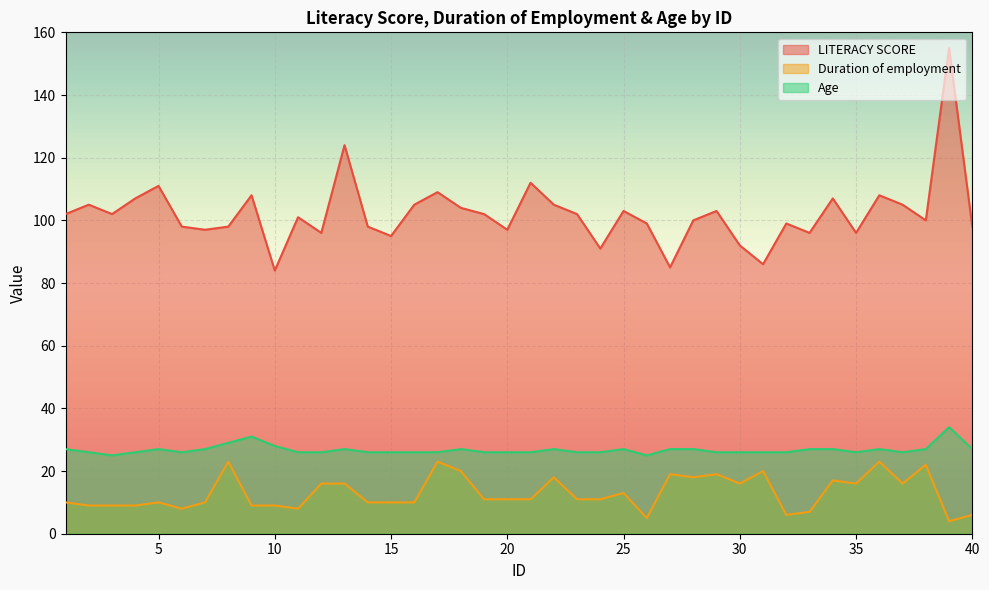

Reading left to right, extract all data points from this chart.

LITERACY SCORE: 1=102	2=105	3=102	4=107	5=111	6=98	7=97	8=98	9=108	10=84	11=101	12=96	13=124	14=98	15=95	16=105	17=109	18=104	19=102	20=97	21=112	22=105	23=102	24=91	25=103	26=99	27=85	28=100	29=103	30=92	31=86	32=99	33=96	34=107	35=96	36=108	37=105	38=100	39=155	40=98
Duration of employment: 1=10	2=9	3=9	4=9	5=10	6=8	7=10	8=23	9=9	10=9	11=8	12=16	13=16	14=10	15=10	16=10	17=23	18=20	19=11	20=11	21=11	22=18	23=11	24=11	25=13	26=5	27=19	28=18	29=19	30=16	31=20	32=6	33=7	34=17	35=16	36=23	37=16	38=22	39=4	40=6
Age: 1=27	2=26	3=25	4=26	5=27	6=26	7=27	8=29	9=31	10=28	11=26	12=26	13=27	14=26	15=26	16=26	17=26	18=27	19=26	20=26	21=26	22=27	23=26	24=26	25=27	26=25	27=27	28=27	29=26	30=26	31=26	32=26	33=27	34=27	35=26	36=27	37=26	38=27	39=34	40=27